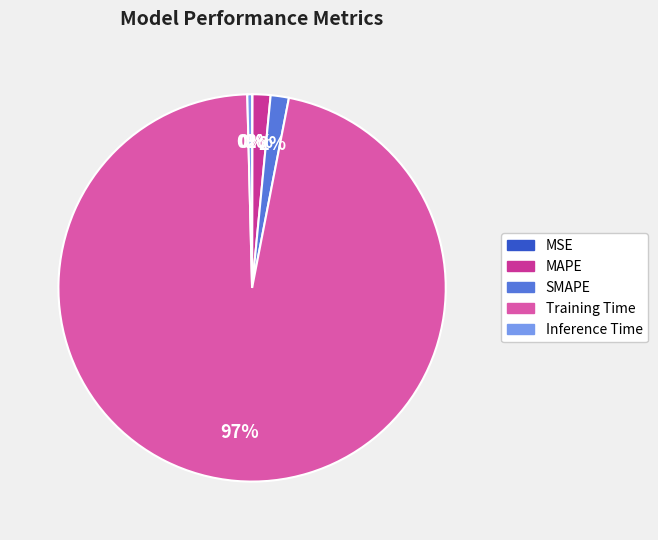

Is MAPE the majority of the pie?

No